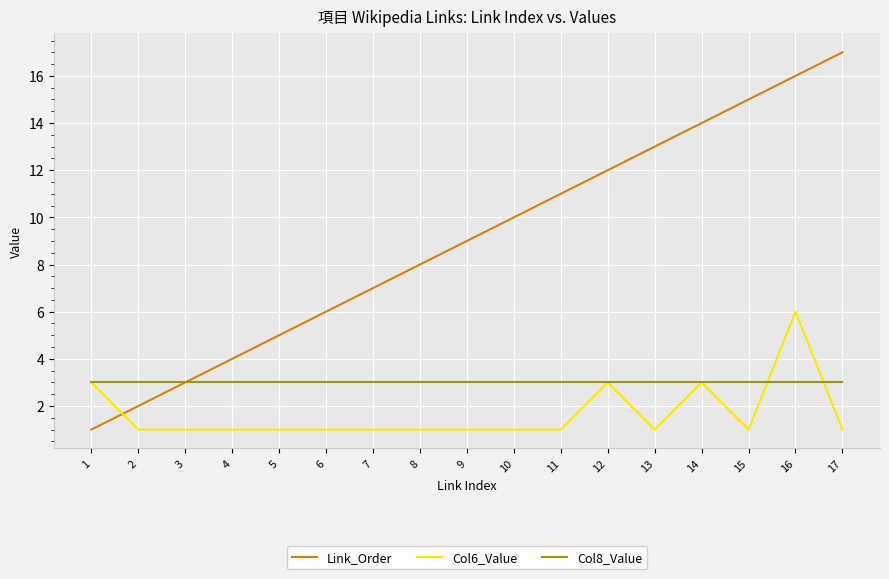

Is it true that Col6_Value equals 1 at 2?

True